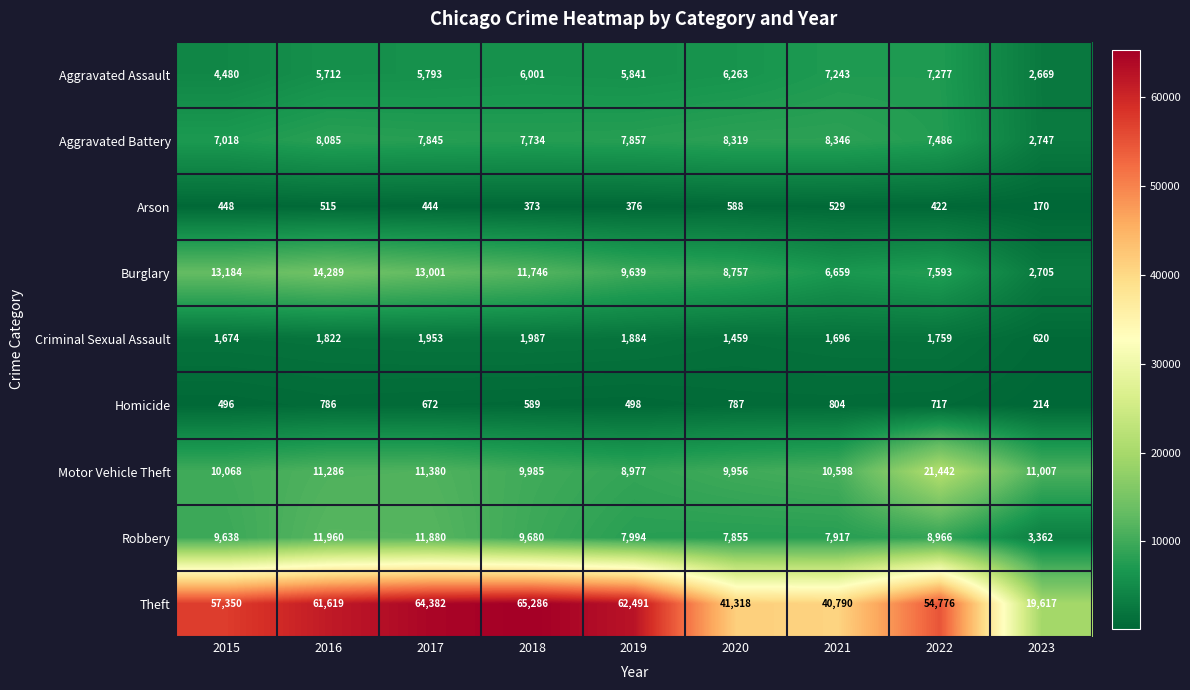

At which label does Aggravated Battery reach its minimum?

2023